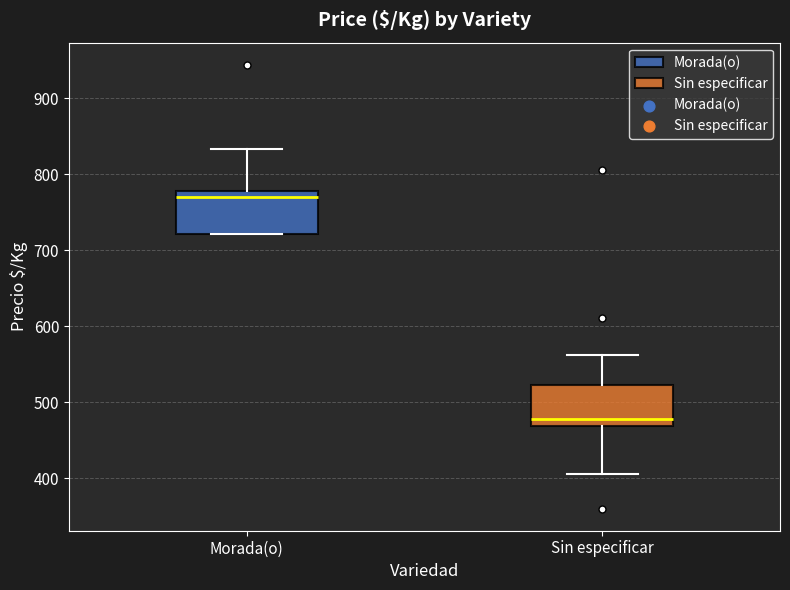

Reading left to right, read every box against the y-axis: the position of its median line, the range the box covers, and the ends of its whiskers. The values are not printed on the chart, so give them approximately, as read against the axis.

Morada(o): median 770, box 720 to 780, whiskers 720 to 830
Sin especificar: median 480, box 470 to 520, whiskers 410 to 560